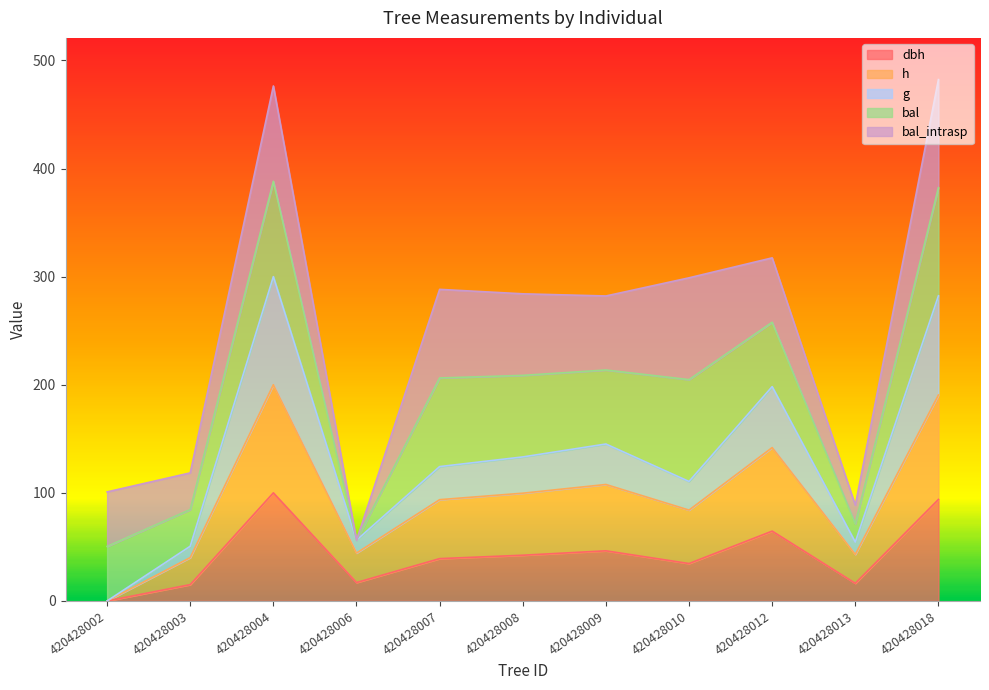

Does the chart display data point markers on the line(s)?

No